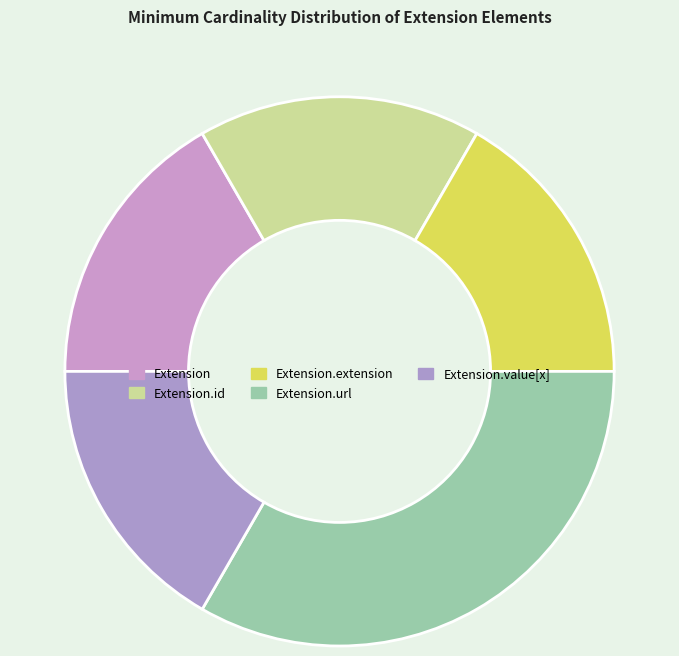

Rank the categories by value from highest to lowest.

Extension.url, Extension, Extension.id, Extension.extension, Extension.value[x]